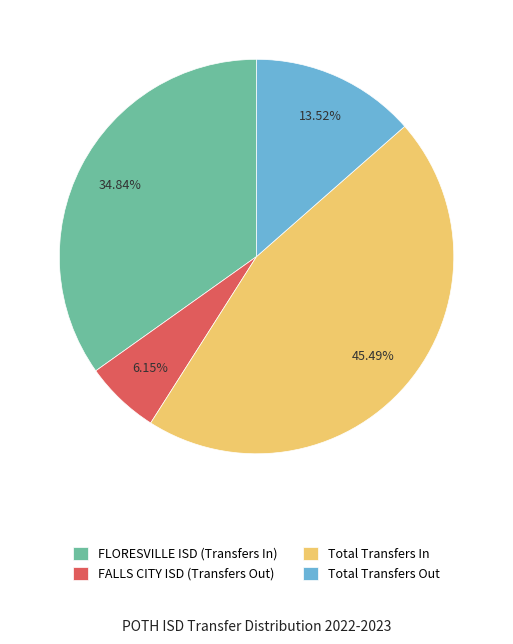

Does FLORESVILLE ISD (Transfers In) represent more than half of the total?

No